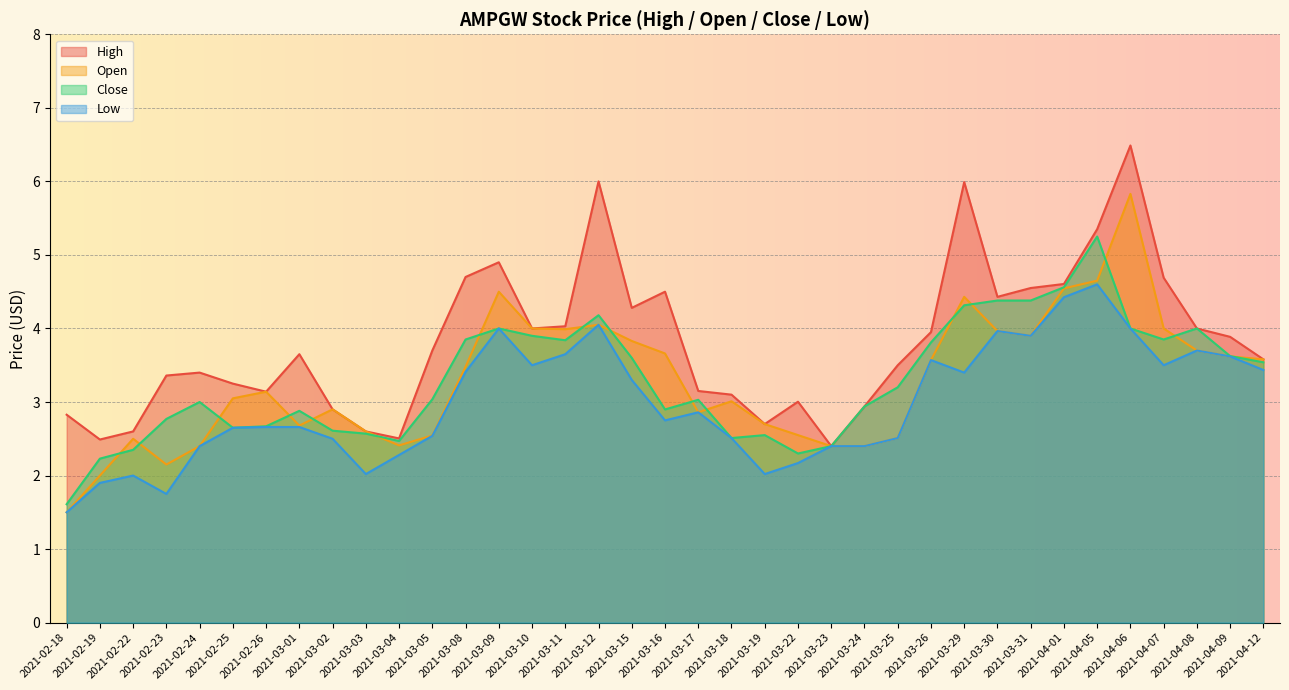

What is the label of the 14th point from the right?

2021-03-23